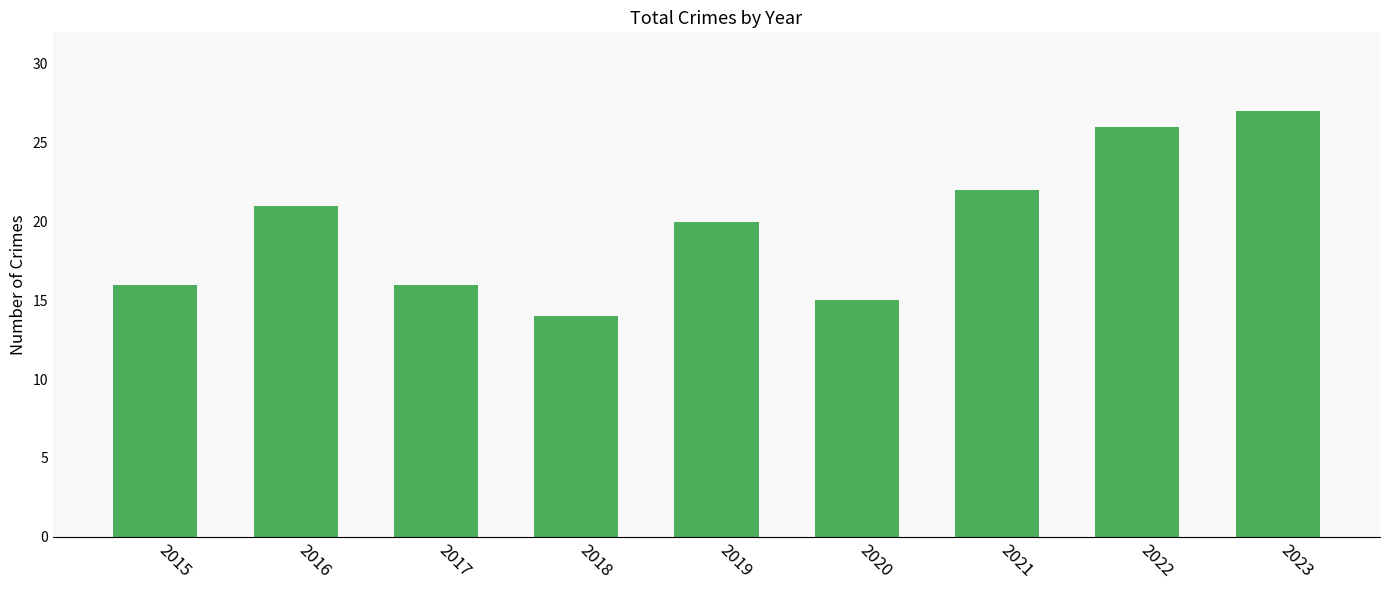

What is the difference between the second highest and minimum values?

12